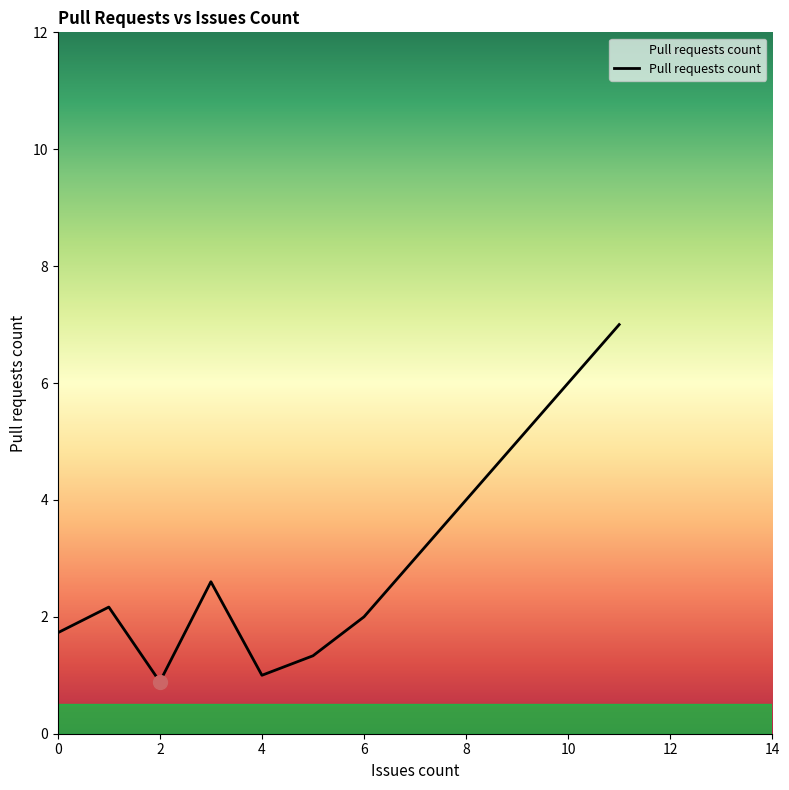

True or false: there are more than 2 points higher than both neighbors.

False